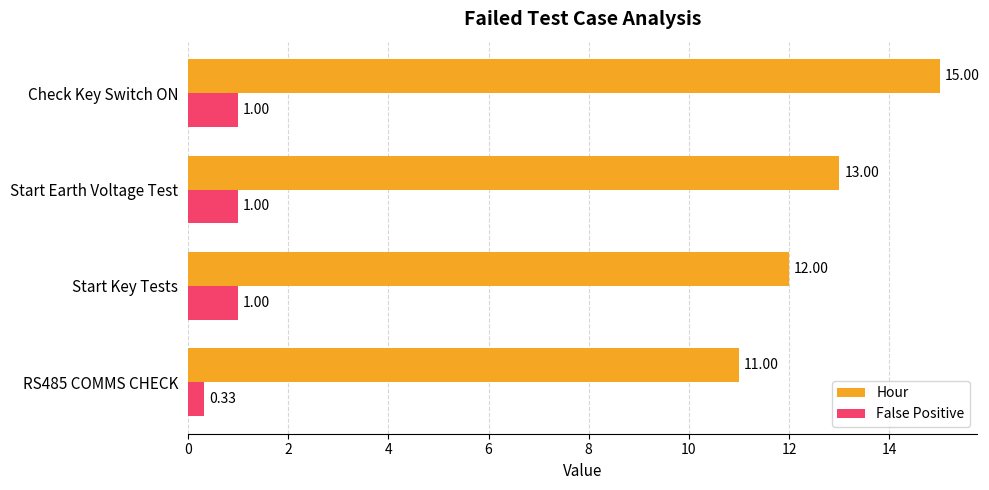

Which series changed the most between RS485 COMMS CHECK and Check Key Switch ON?

Hour